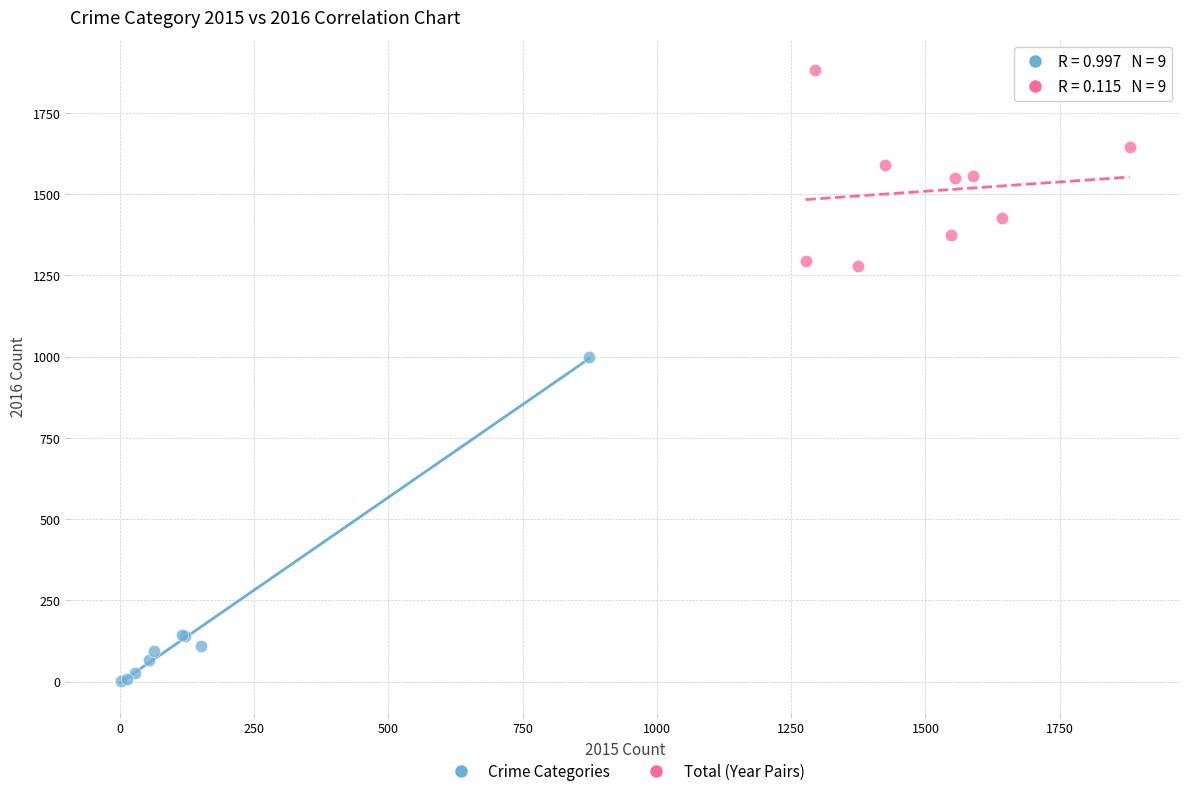

Which series has the widest spread of Y values?

Crime Categories